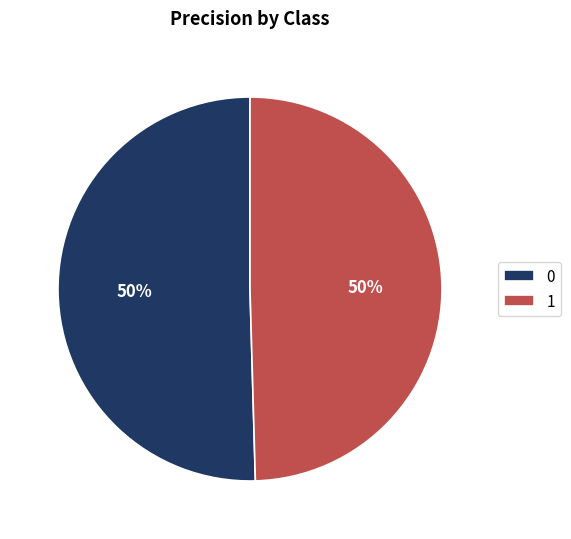

To the nearest percent, what portion does 1 represent?

50%